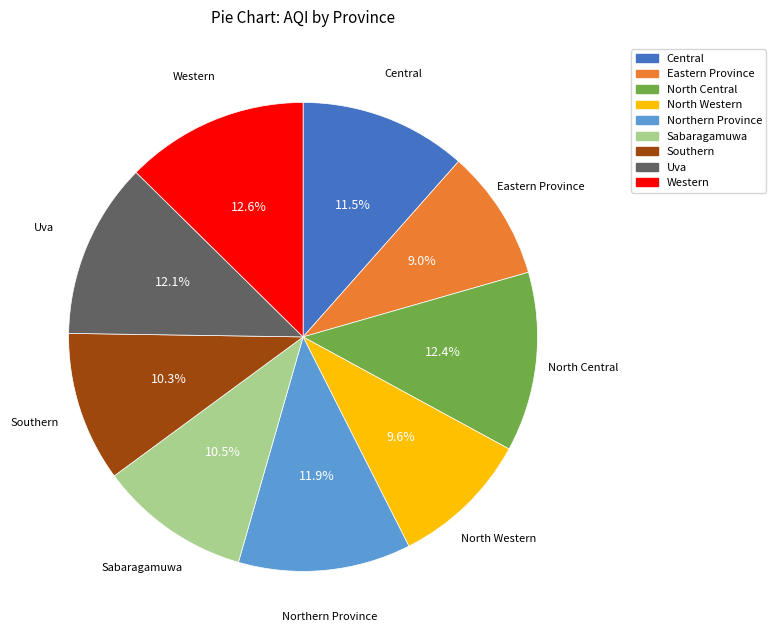

How many segments does this pie chart have?

9